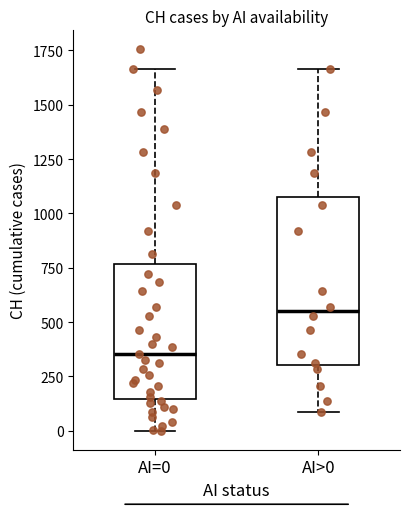

Reading left to right, transcribe this box plot: for each box, give where its median line is, the range the box spans, and where its two whiskers end, as read against the y-axis. The values are not printed on the chart, so give them approximately, as read against the axis.

AI=0: median 350, box 150 to 750, whiskers 0 to 1650
AI>0: median 550, box 300 to 1050, whiskers 100 to 1650